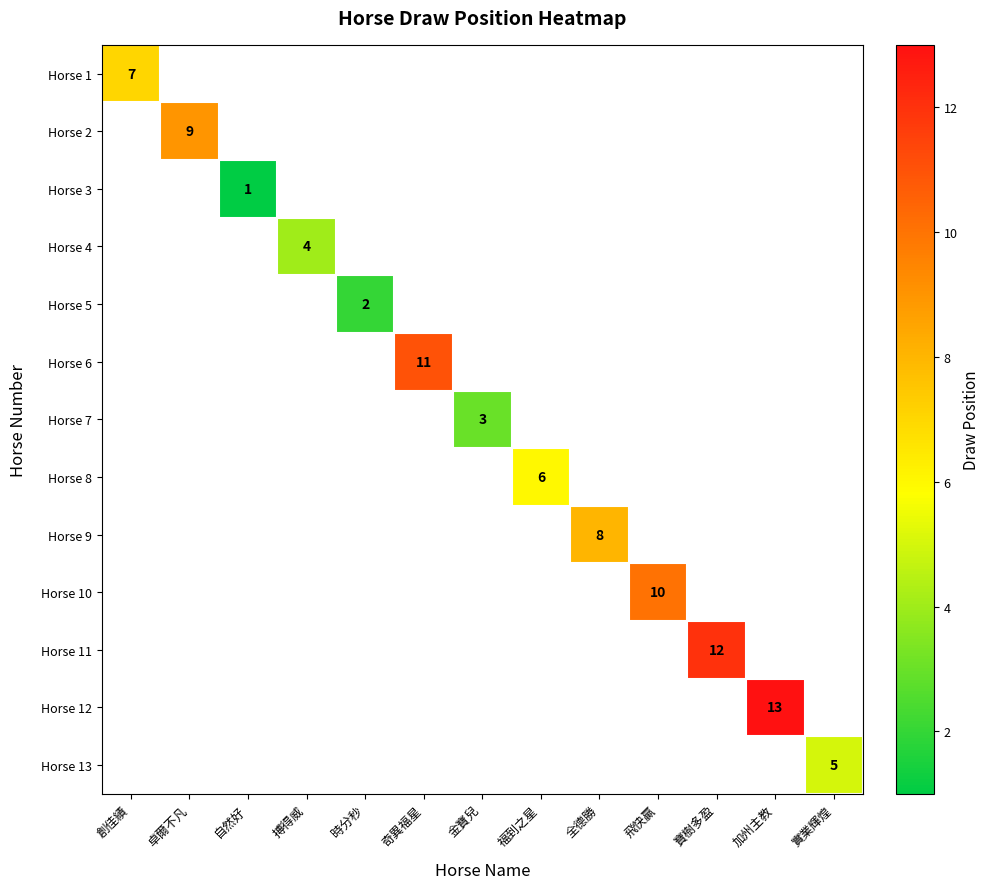

Is it true that Horse 1 equals 7 at 創佳績?

True